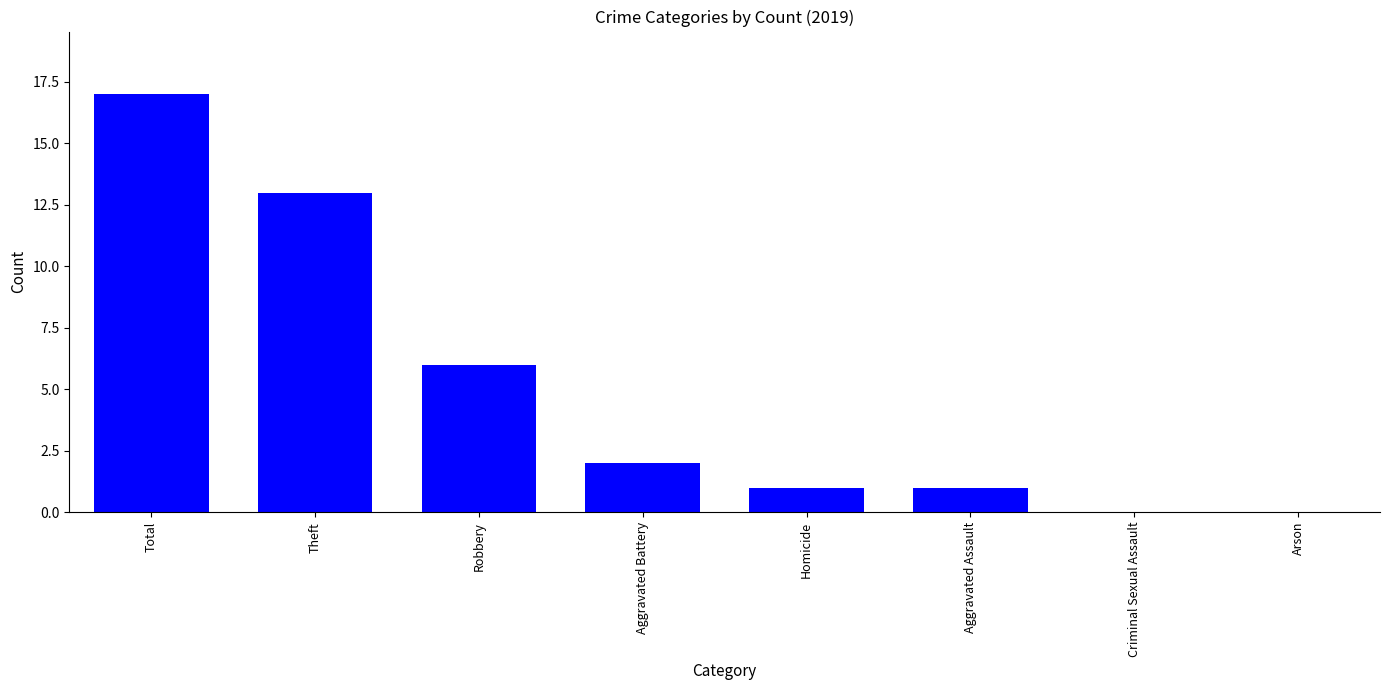

At which label is the value closest to 8?

Robbery